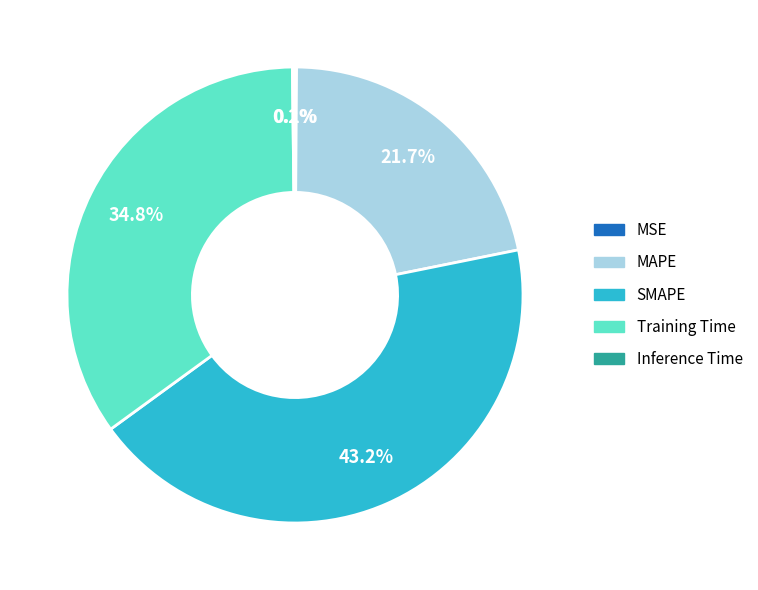

Combined, what portion of the pie is SMAPE and Training Time?

78.0%